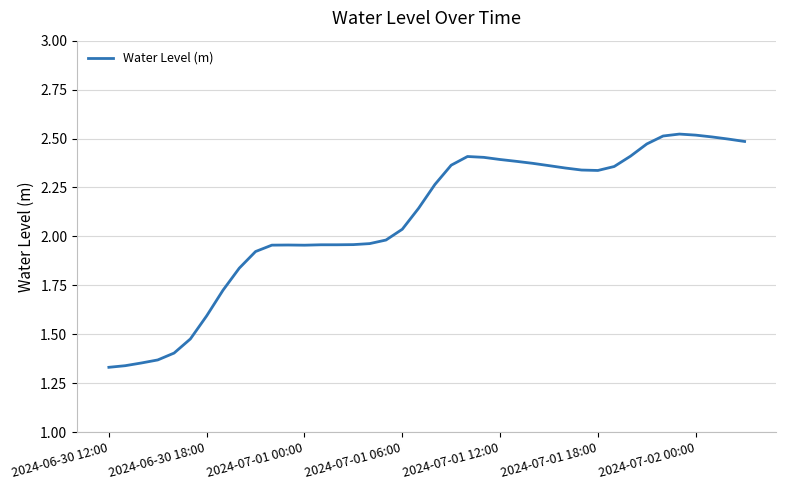

True or false: the data has more than 0 interior local peaks.

True